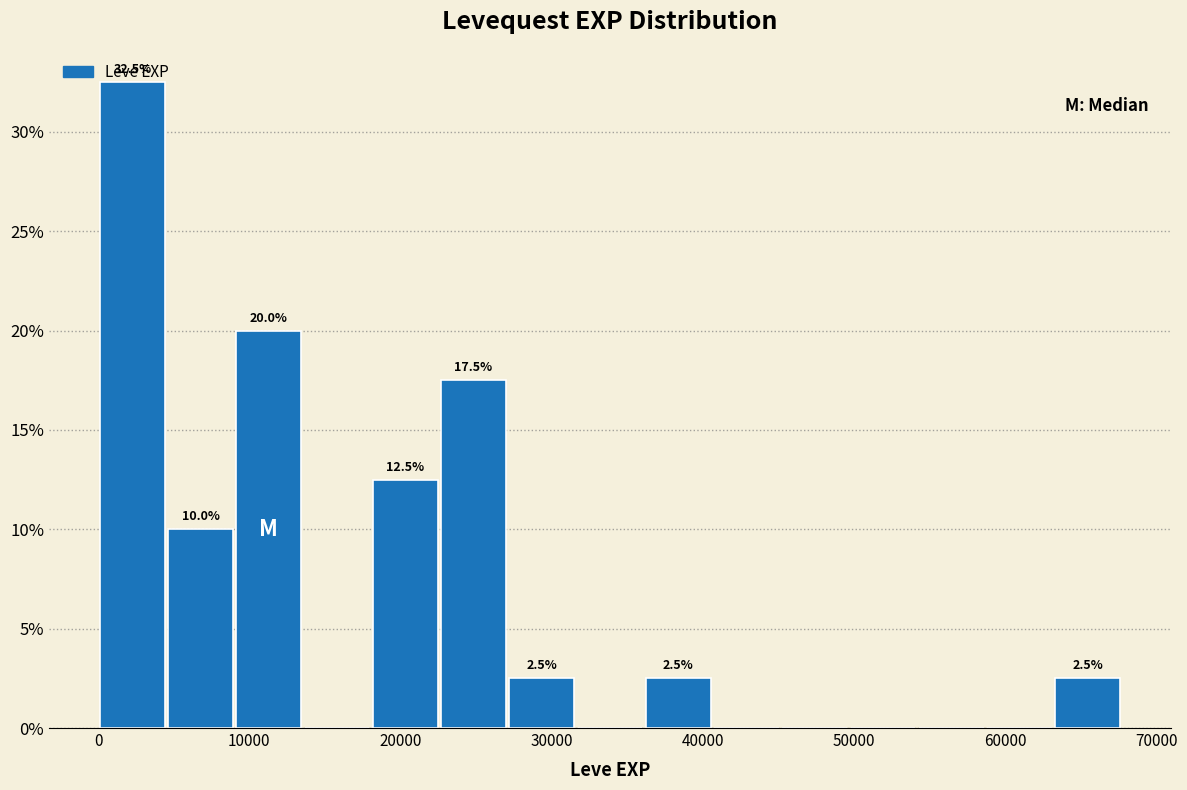

Over which range of the x-axis is the bar tallest?

0 to 5000